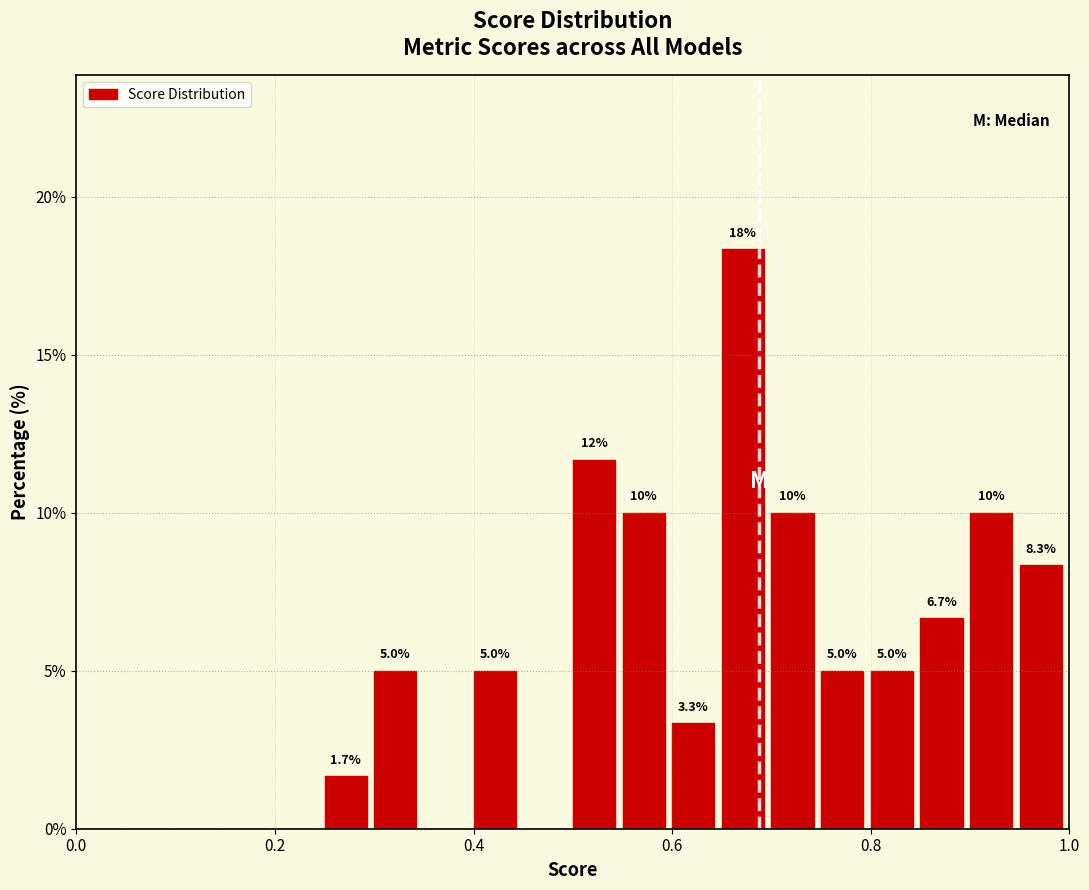

Around what value on the x-axis is the tallest bar? Give the approximate position of its centre, as read against the axis.

0.68